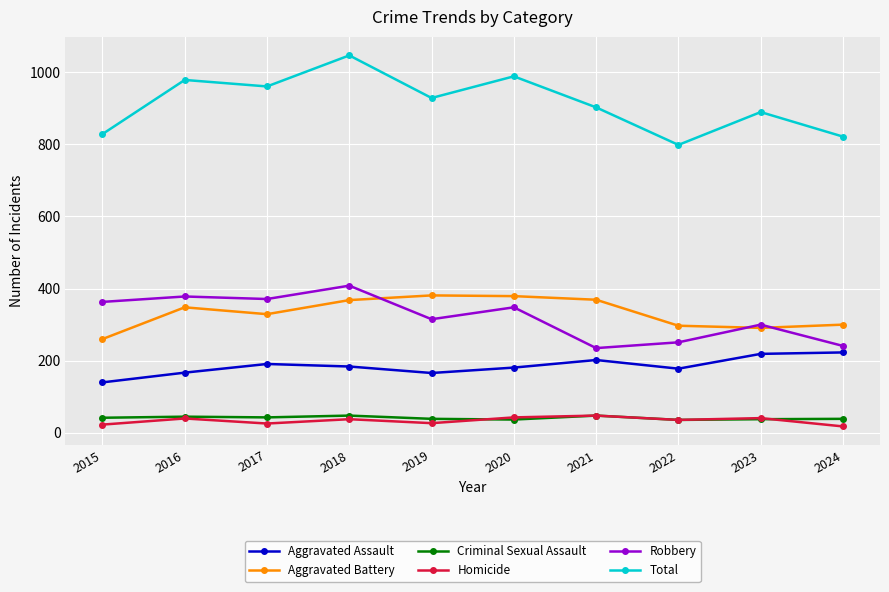

How many lines are shown in the chart?

6